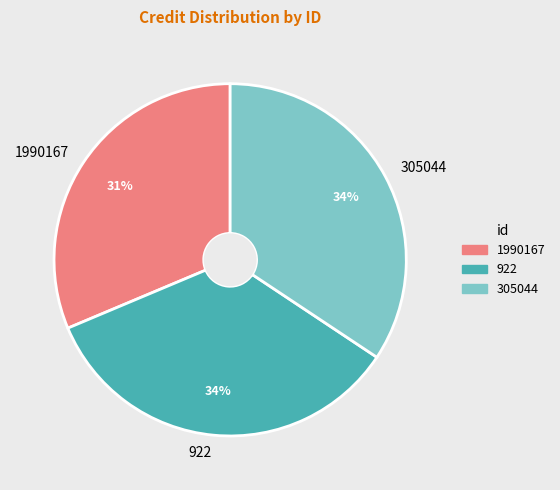

To the nearest percent, what is the combined percentage of 1990167 and 305044?

66%